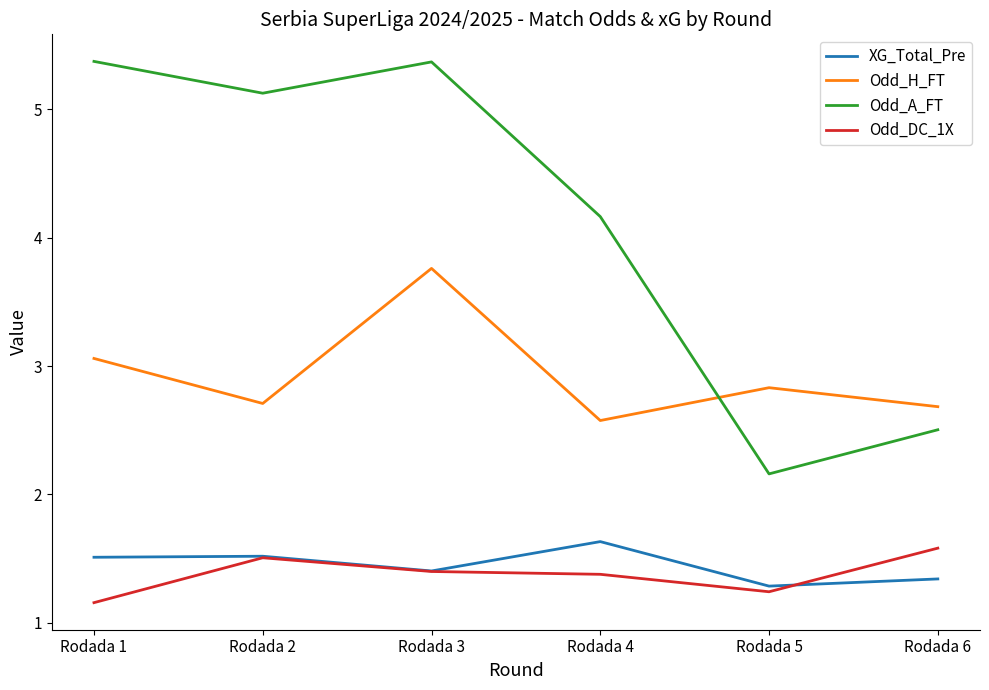

Reading right to left, what are all the values shown in this chart?

XG_Total_Pre: 1.3	1.3	1.6	1.4	1.5	1.5
Odd_H_FT: 2.7	2.8	2.6	3.8	2.7	3.1
Odd_A_FT: 2.5	2.2	4.2	5.4	5.1	5.4
Odd_DC_1X: 1.6	1.2	1.4	1.4	1.5	1.2